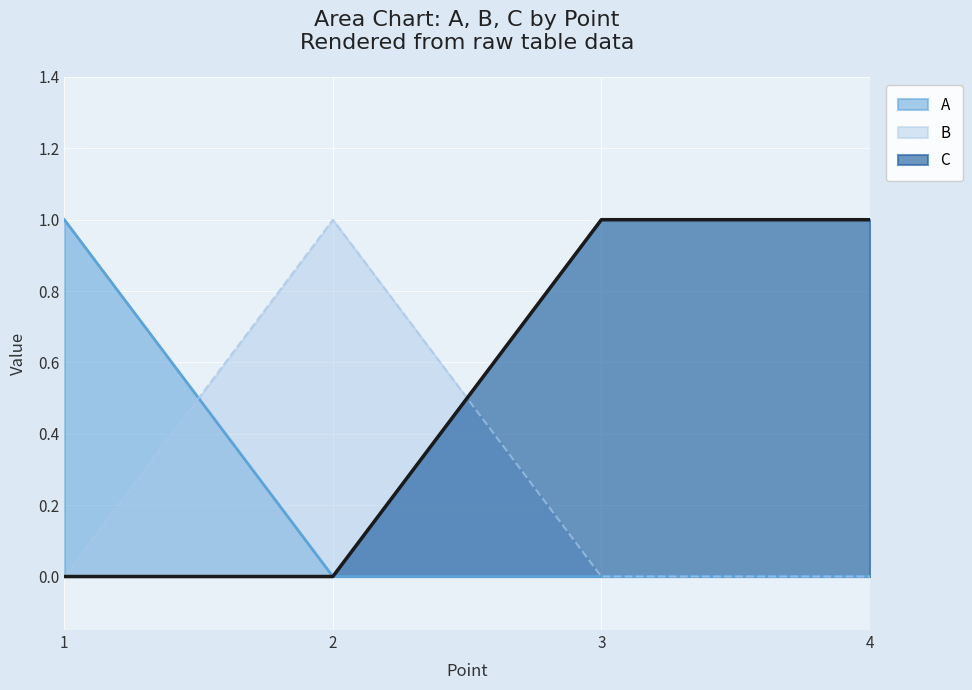

Between which two adjacent categories do C and B first intersect?

2 and 3